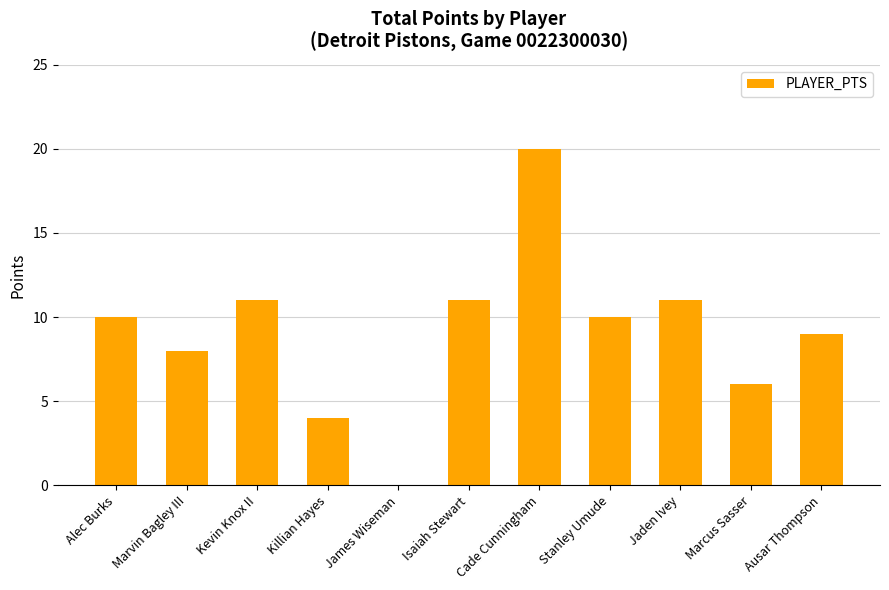

True or false: the data shows 10 at Alec Burks.

True